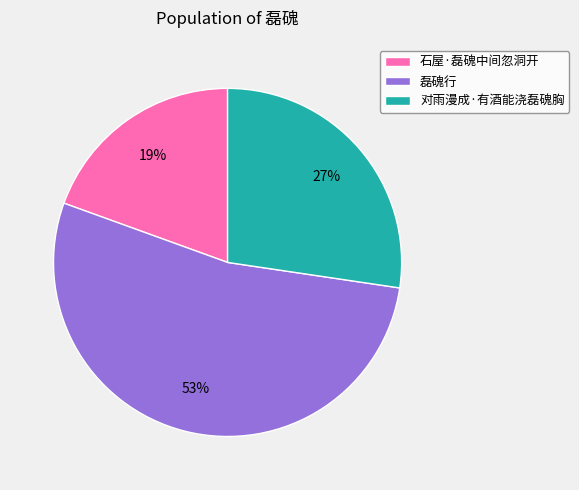

What is the largest slice in the pie chart?

磊磈行